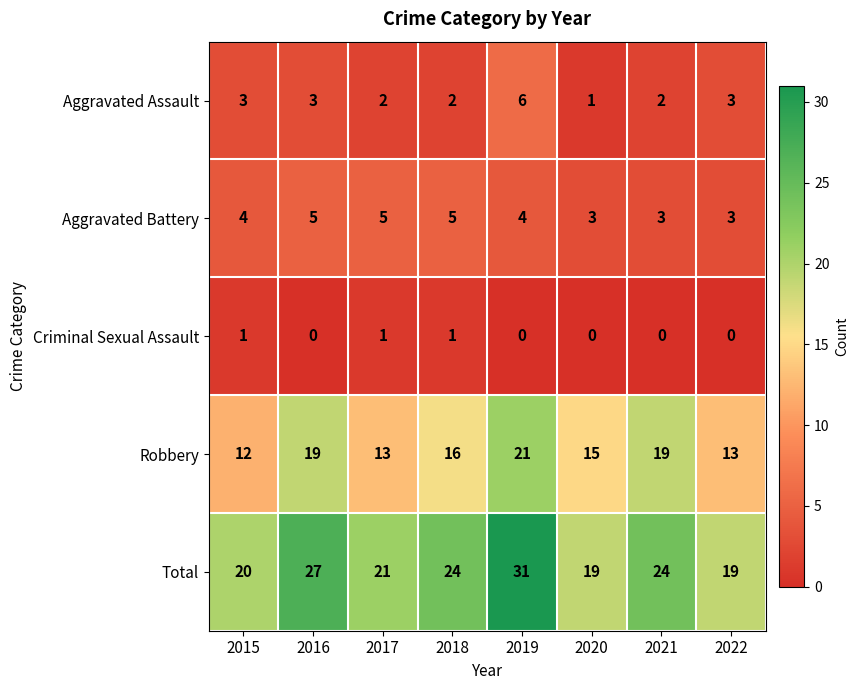

How many data points does each series have?

8